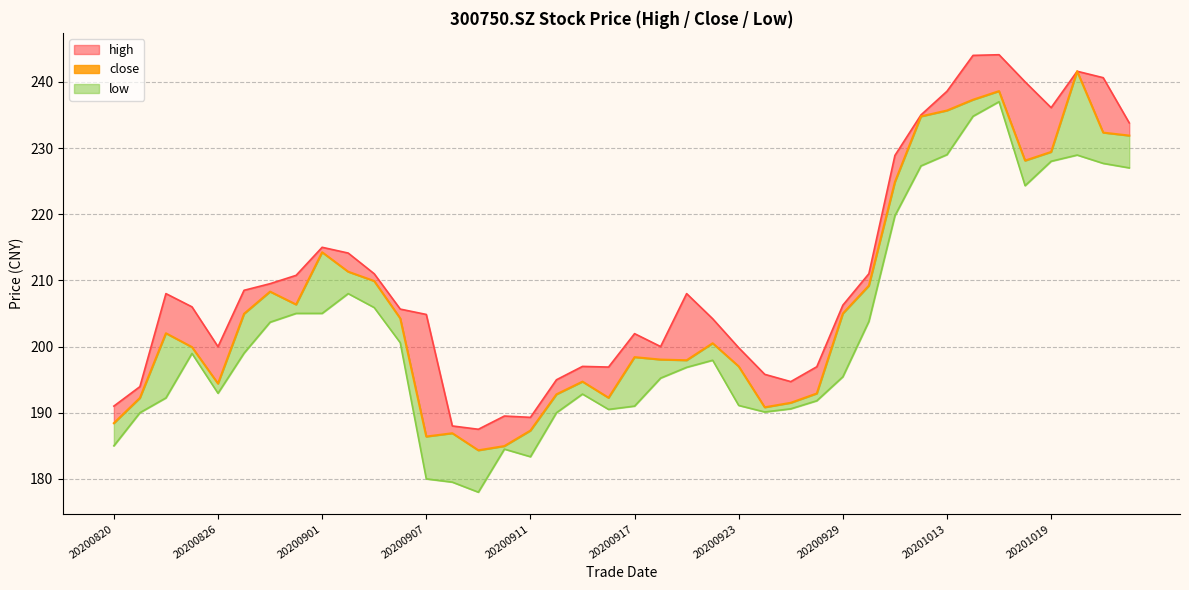

Reading right to left, what are all the values shown in this chart?

231.9	232.3	241.6	229.4	228.1	238.6	237.3	235.7	234.8	224.9	209.2	205.0	192.9	191.5	190.8	197.0	200.5	197.9	198.0	198.4	192.3	194.7	192.8	187.3	185.0	184.3	186.9	186.4	204.3	209.9	211.3	214.2	206.3	208.3	204.9	194.4	199.9	202.0	192.2	188.4